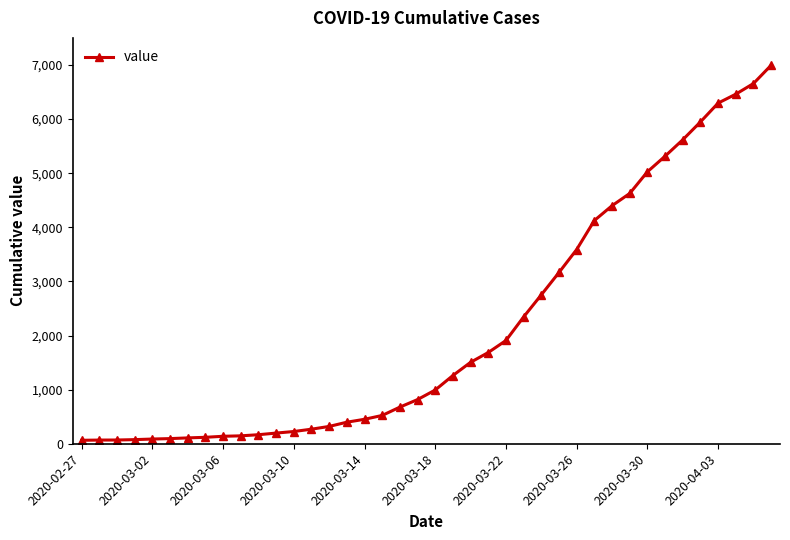

What is the difference between the second highest and second lowest values?

6589